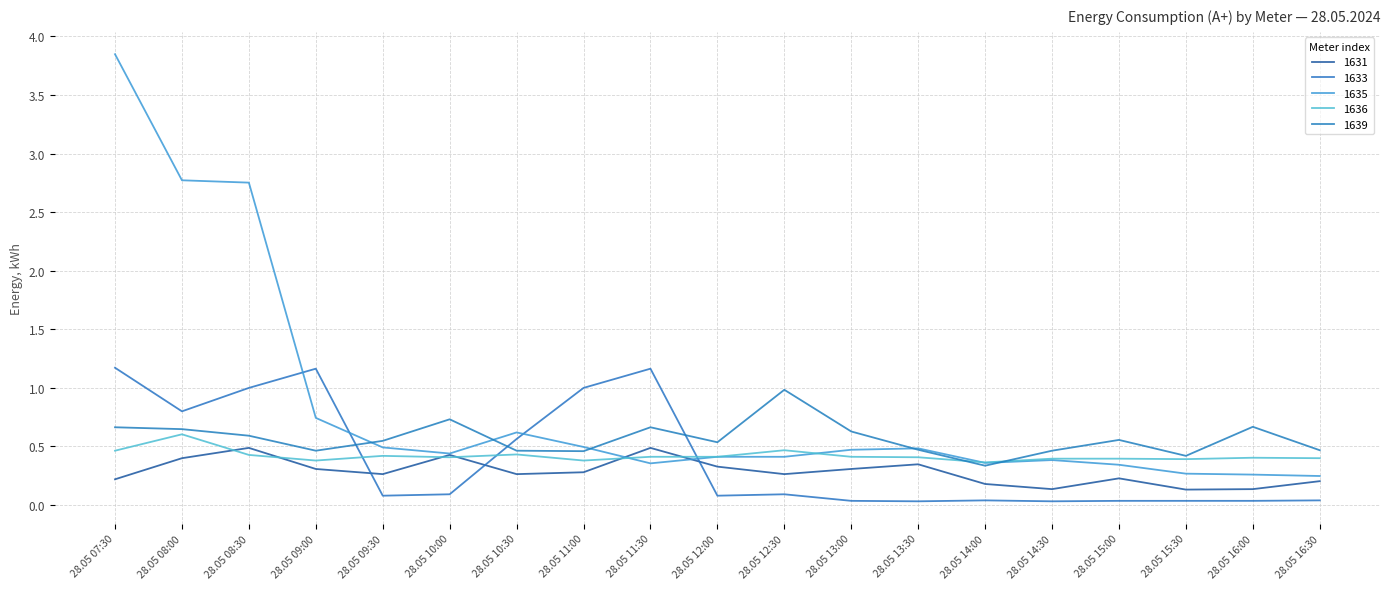

True or false: 1633 has more than 0 interior local peaks.

True